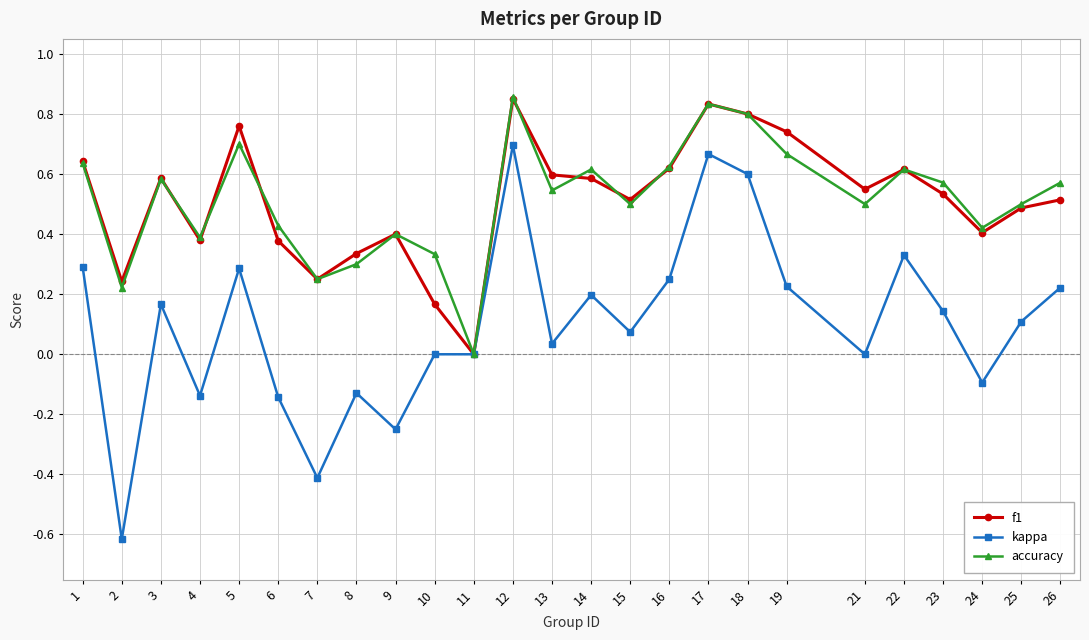

The f1 series shows 0.3 at 8. True or false?

True